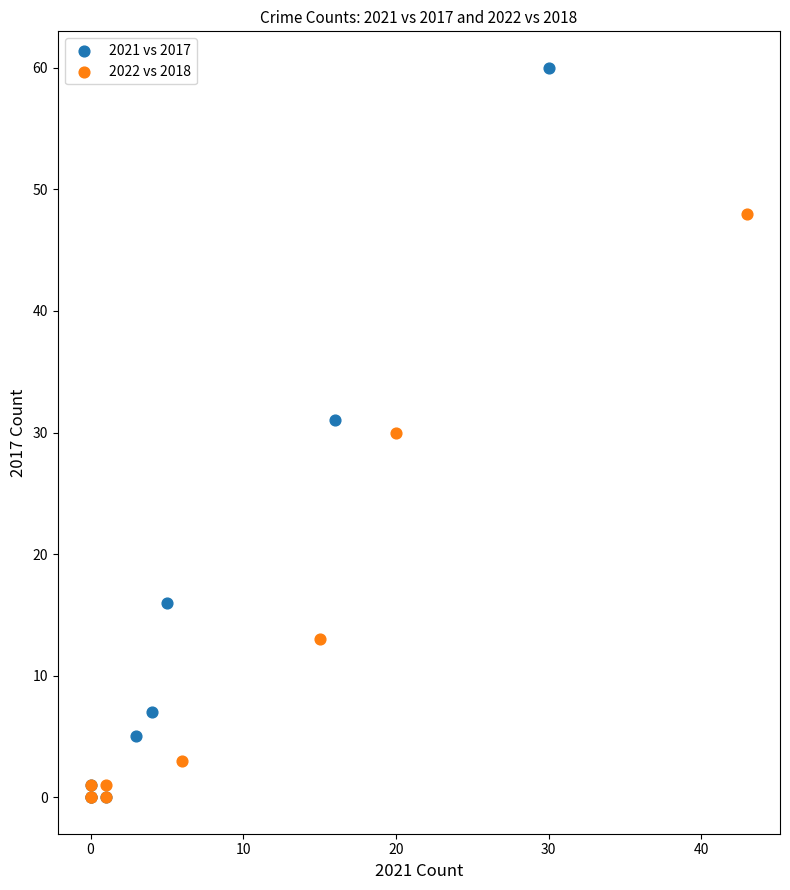

What are all the series names shown in the legend?

2021 vs 2017, 2022 vs 2018